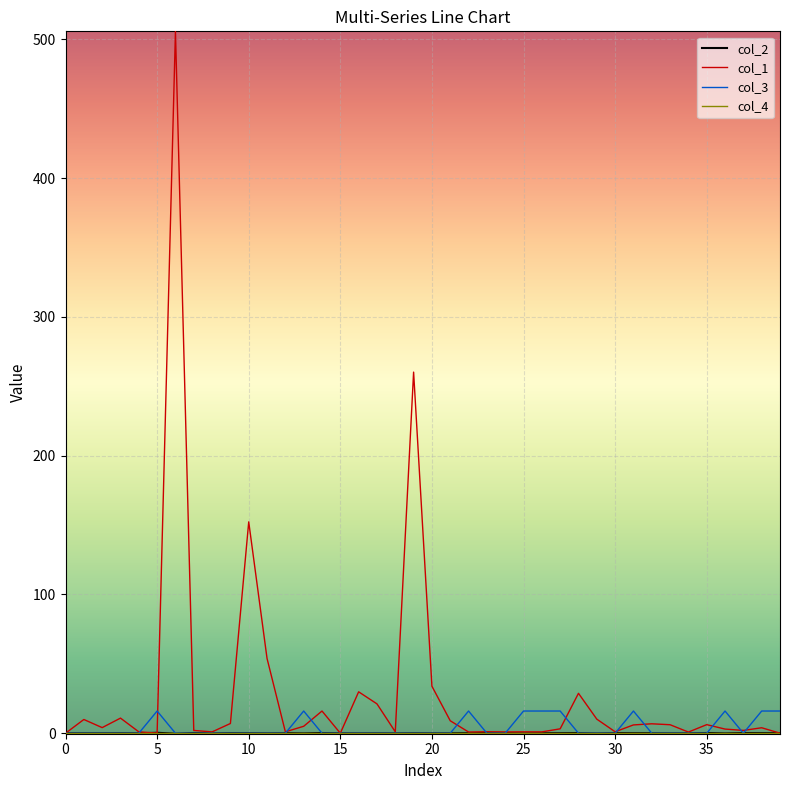

Which series has the largest total across all categories?

col_1